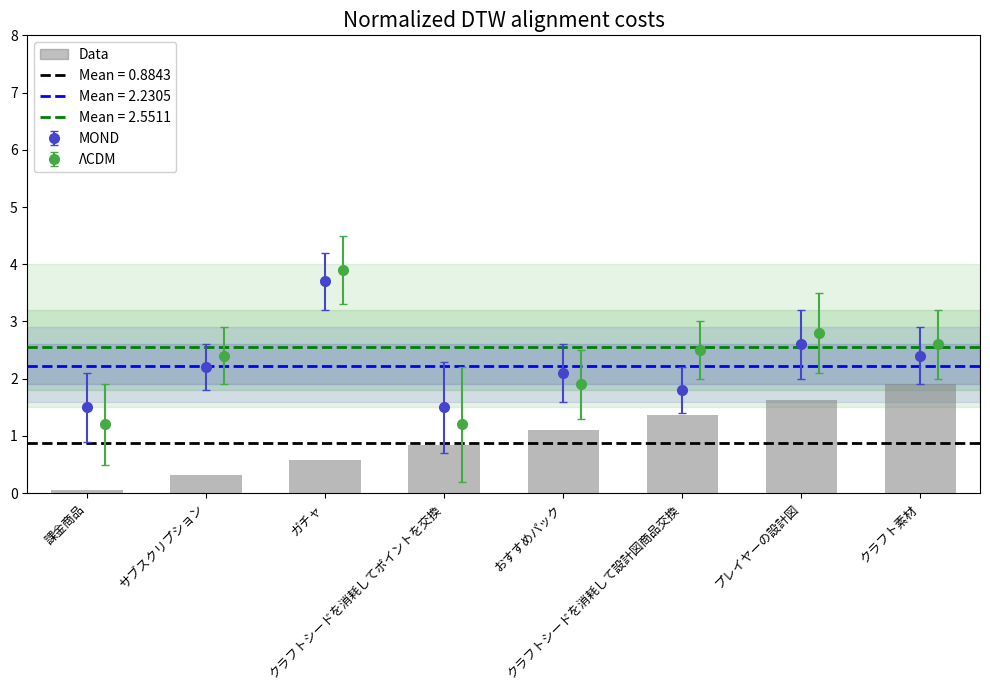

At which category does the chart reach its peak across all series?

クラフト素材